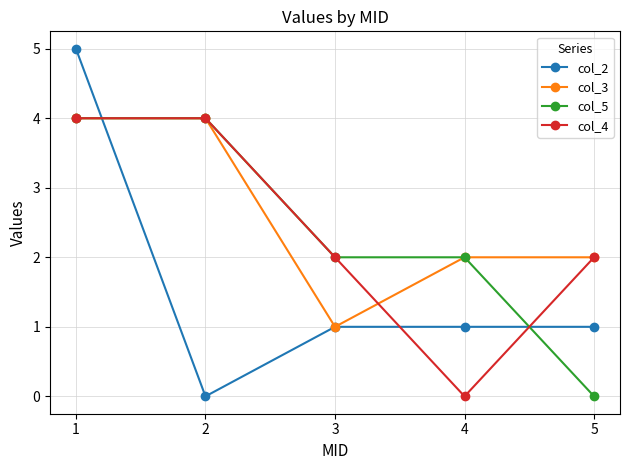

Is the value of col_3 at 2 greater than the value of col_2 at 3?

Yes